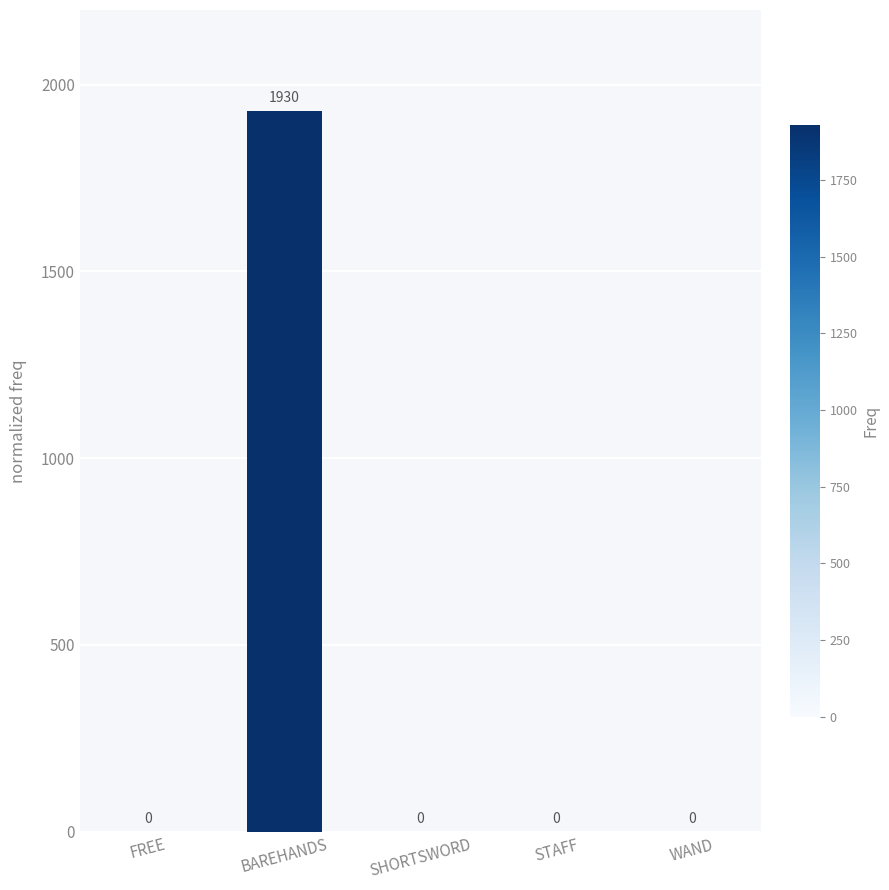

Reading left to right, what are all the values shown in this chart?

FREE=0	BAREHANDS=1930	SHORTSWORD=0	STAFF=0	WAND=0